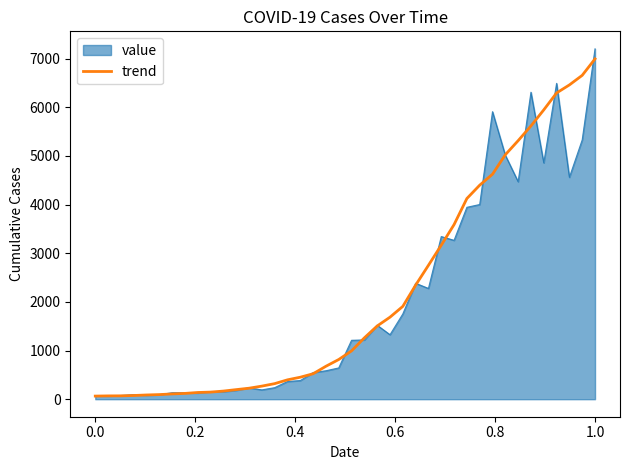

What is the maximum value shown in the chart?

7201.6